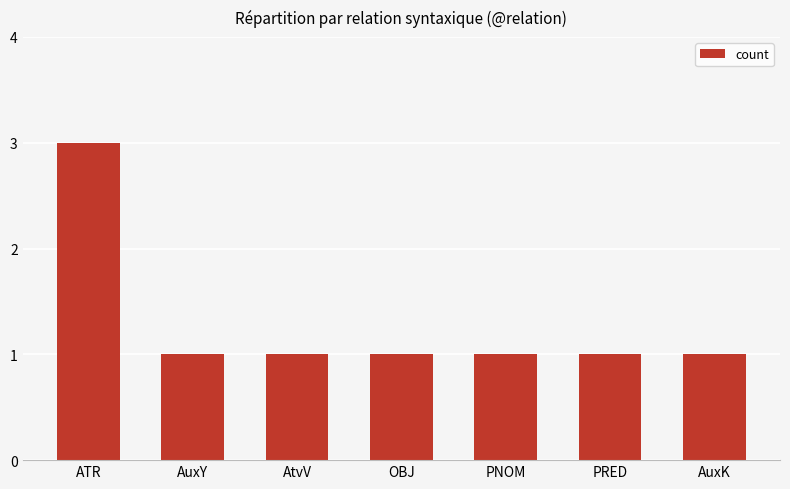

What is the sum of all values?

9